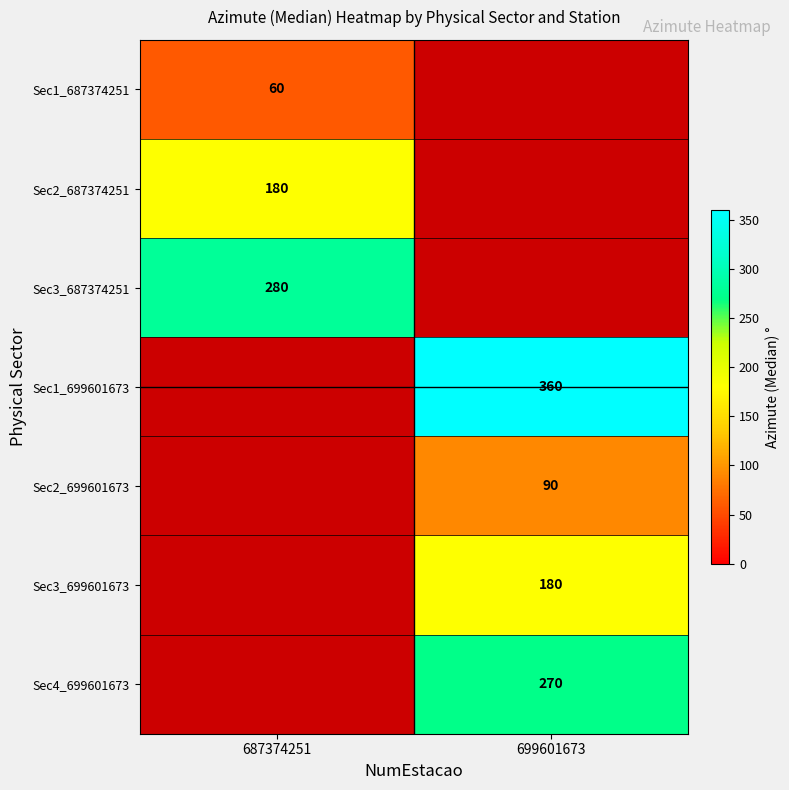

Is it true that Sec4_699601673 equals 376.0 at 699601673?

False